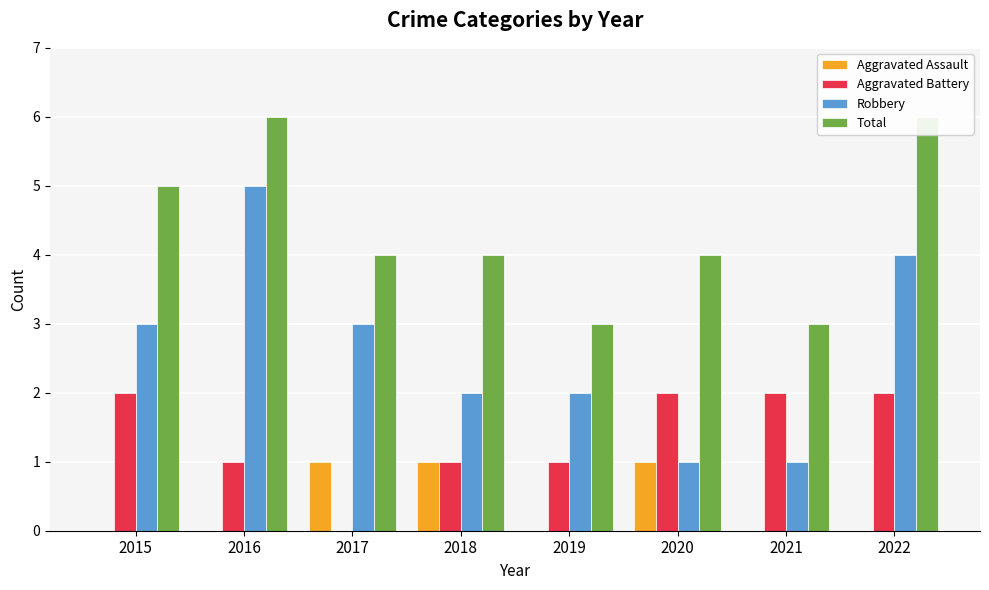

What is the total value across all series at 2019?

6